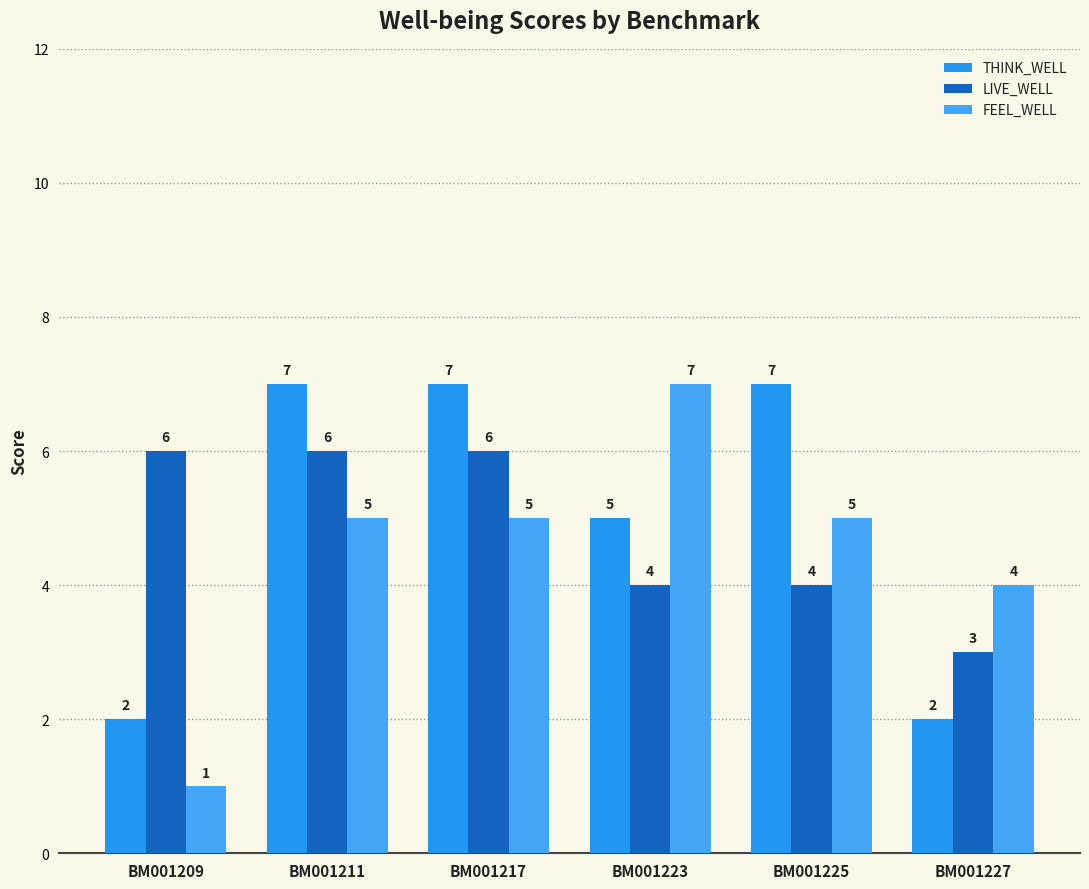

Rank the categories by LIVE_WELL value from lowest to highest.

BM001227, BM001223, BM001225, BM001209, BM001211, BM001217